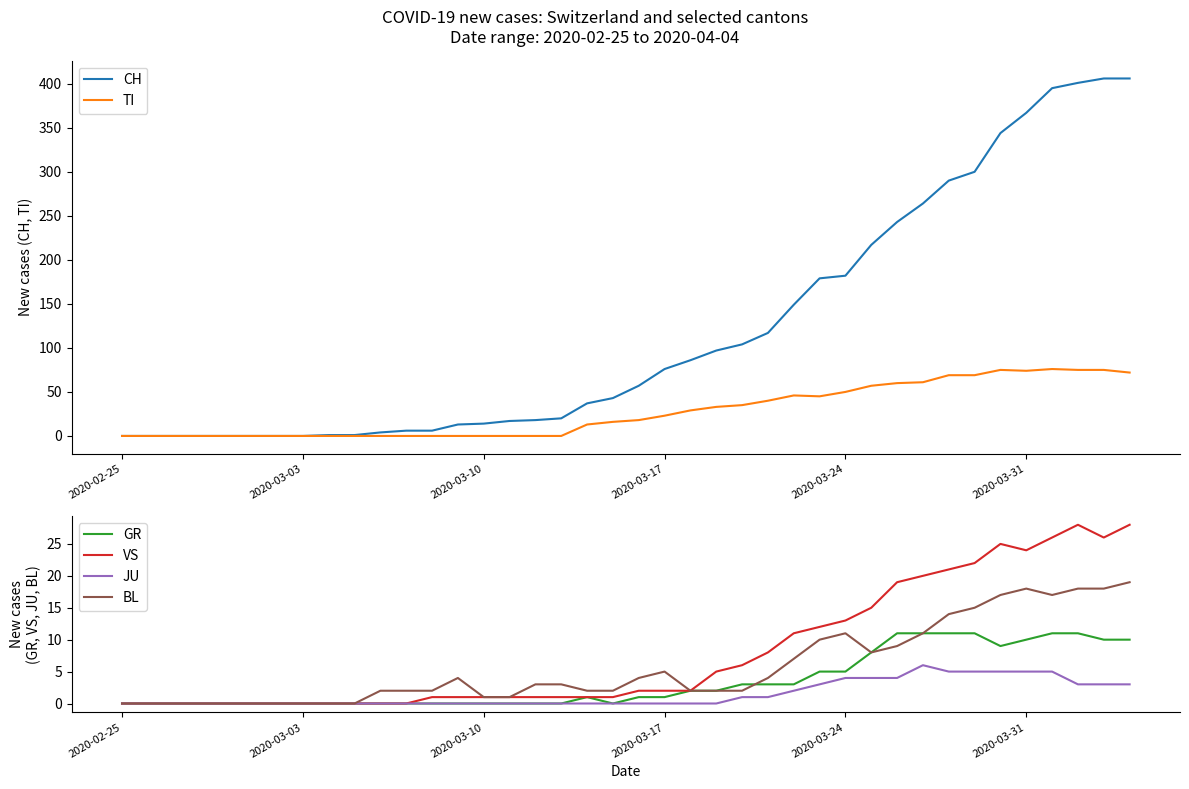

True or false: CH has a value of 76 at 2020-03-17.

True